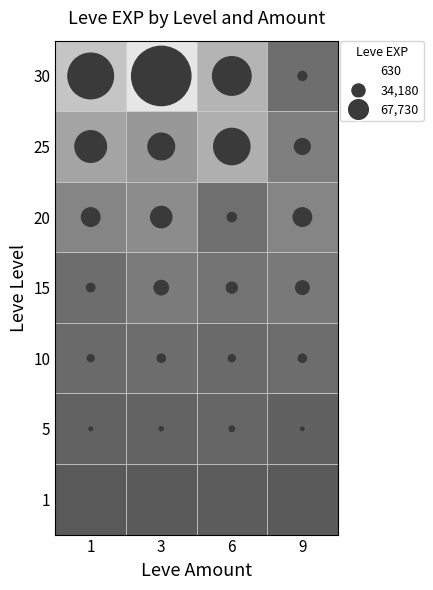

True or false: 9 has a value of 2974 at 10.

False